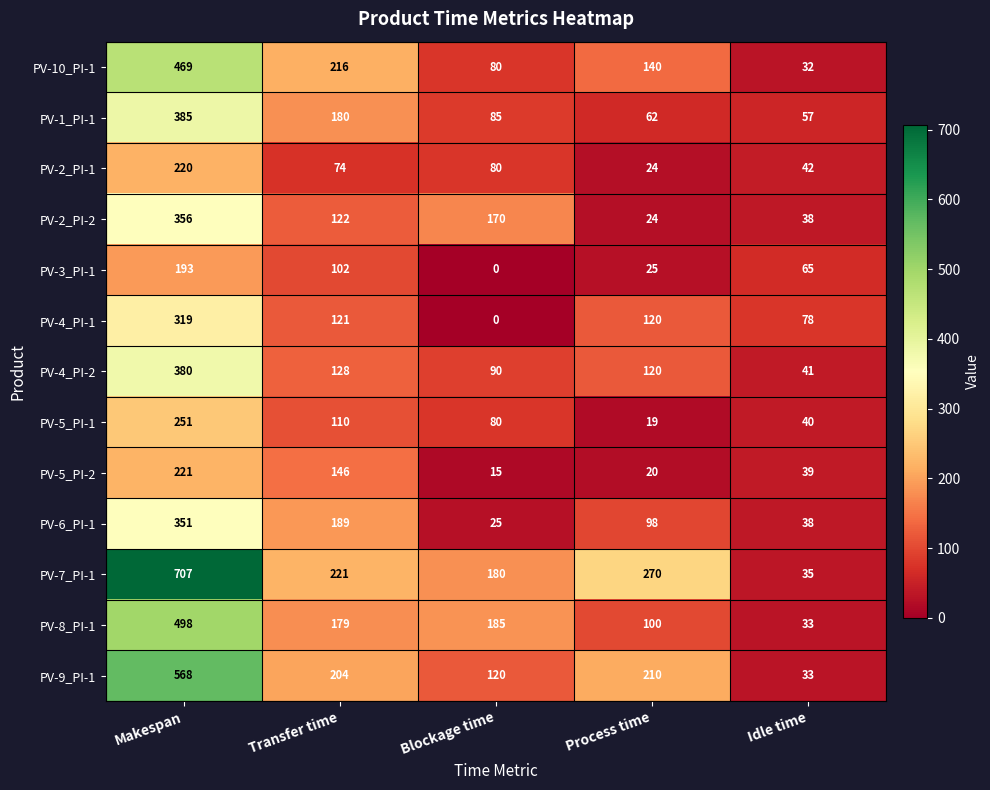

Which series has the largest range (max minus min)?

PV-7_PI-1